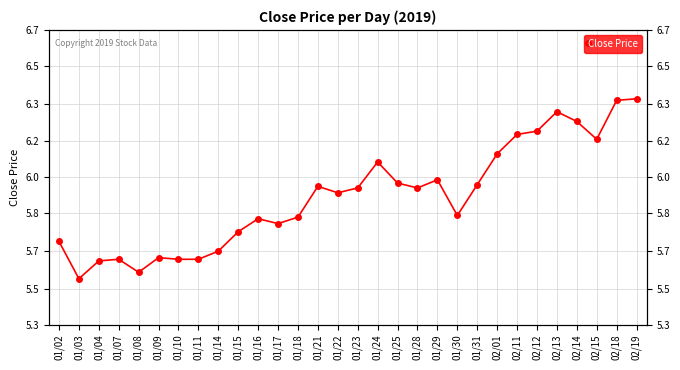

List the labels in order of value, smallest first.

01/03, 01/08, 01/04, 01/07, 01/10, 01/11, 01/09, 01/14, 01/02, 01/15, 01/17, 01/16, 01/18, 01/30, 01/22, 01/23, 01/28, 01/21, 01/31, 01/25, 01/29, 01/24, 02/01, 02/15, 02/11, 02/12, 02/14, 02/13, 02/18, 02/19